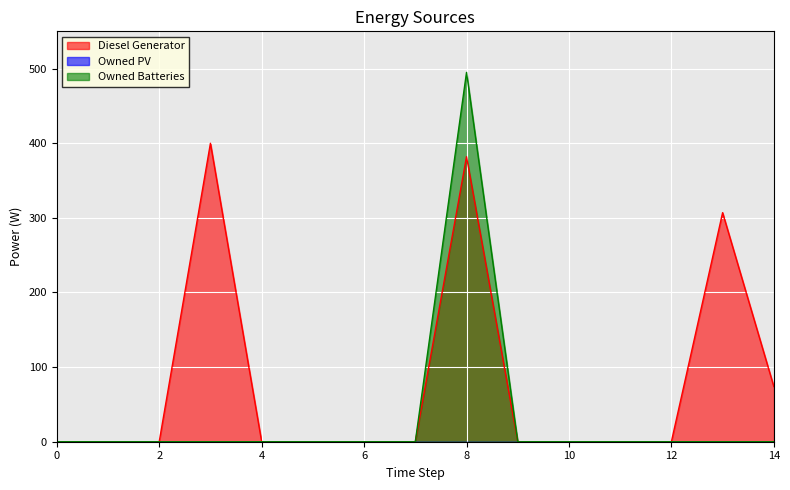

What is the maximum value shown in the chart?

495